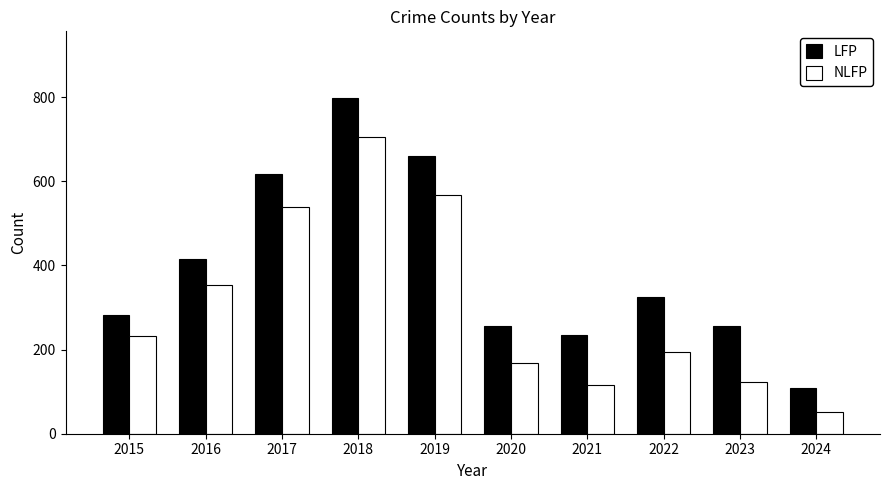

True or false: NLFP has a value of 354 at 2016.

True